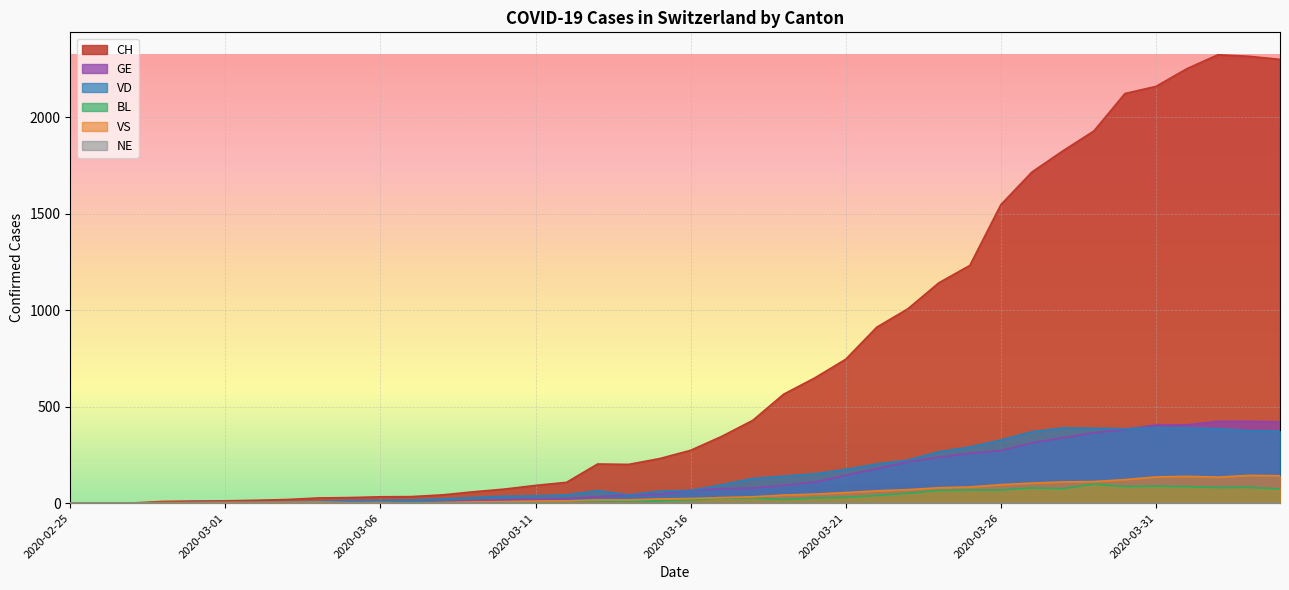

Between which two adjacent categories do GE and VS first intersect?

2020-02-27 and 2020-02-28